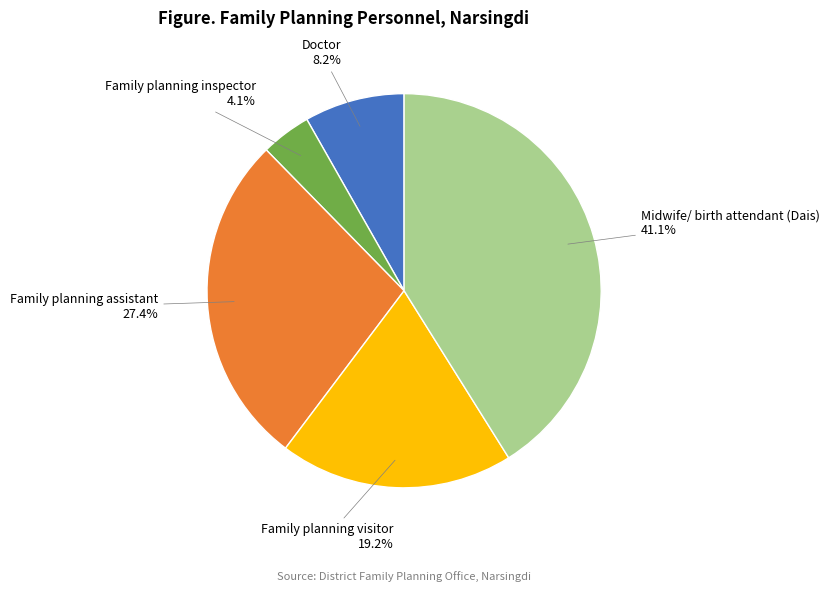

Combined, what portion of the pie is Midwife/ birth attendant (Dais) and Doctor?

49.3%